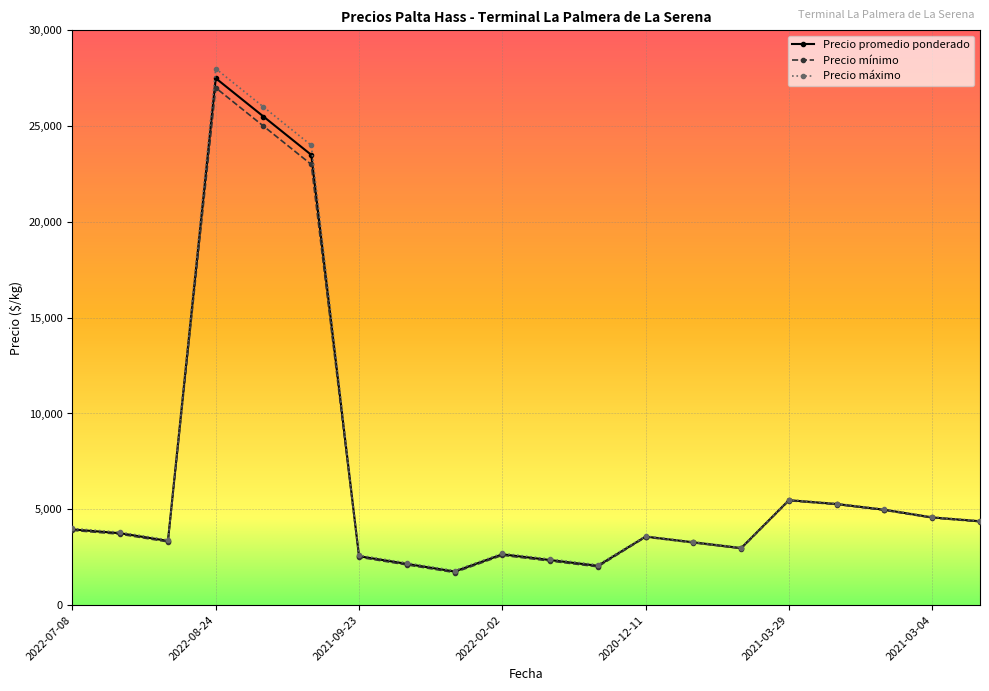

What is the difference between the second highest and minimum values in the Precio mínimo series?

23300